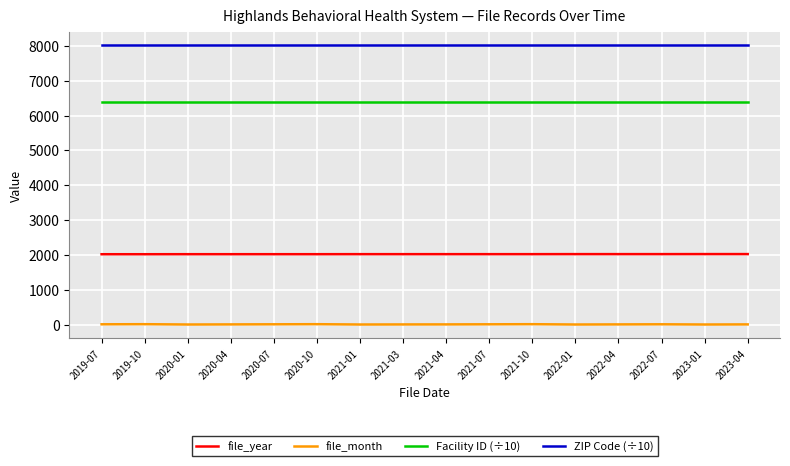

Where does the file_month series first go above 4?

2019-07